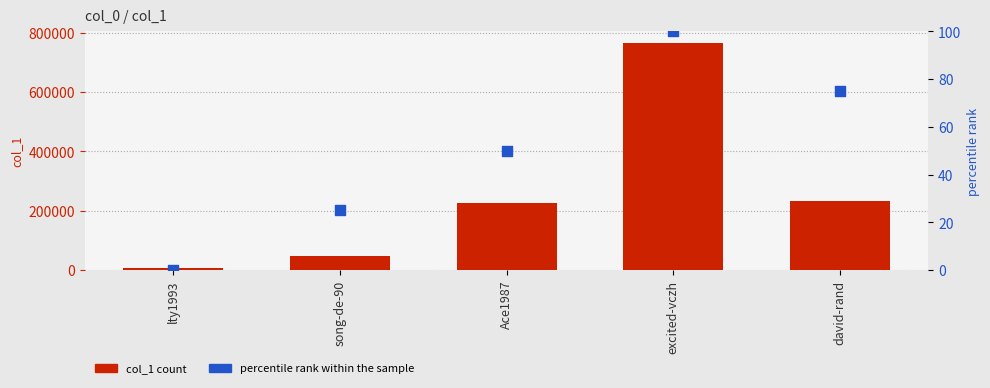

Which series contains the highest Y value?

col_1 count